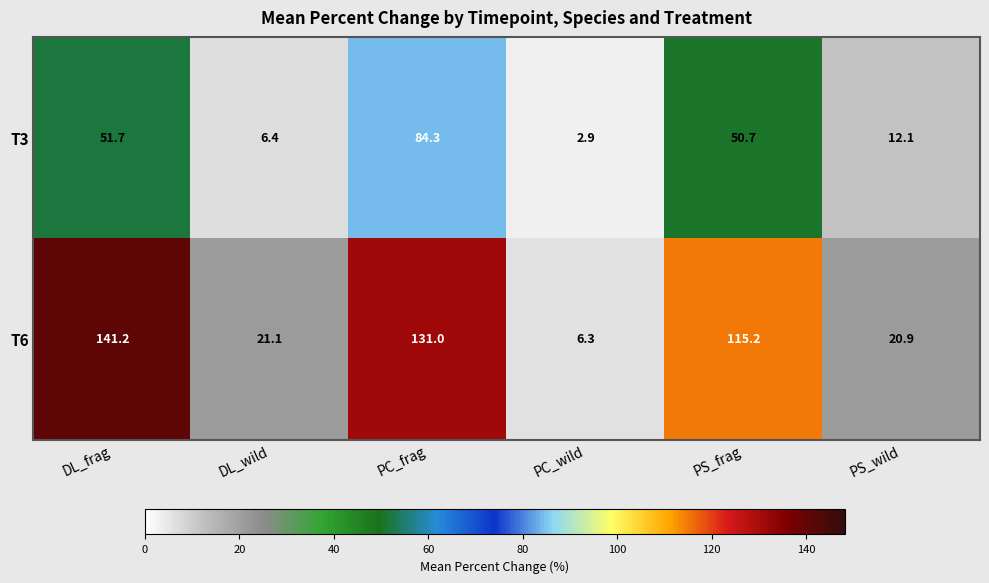

What is the maximum value for T6?

141.2